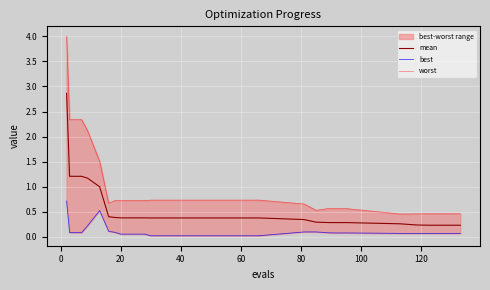

What is the highest value of the mean series?

2.9